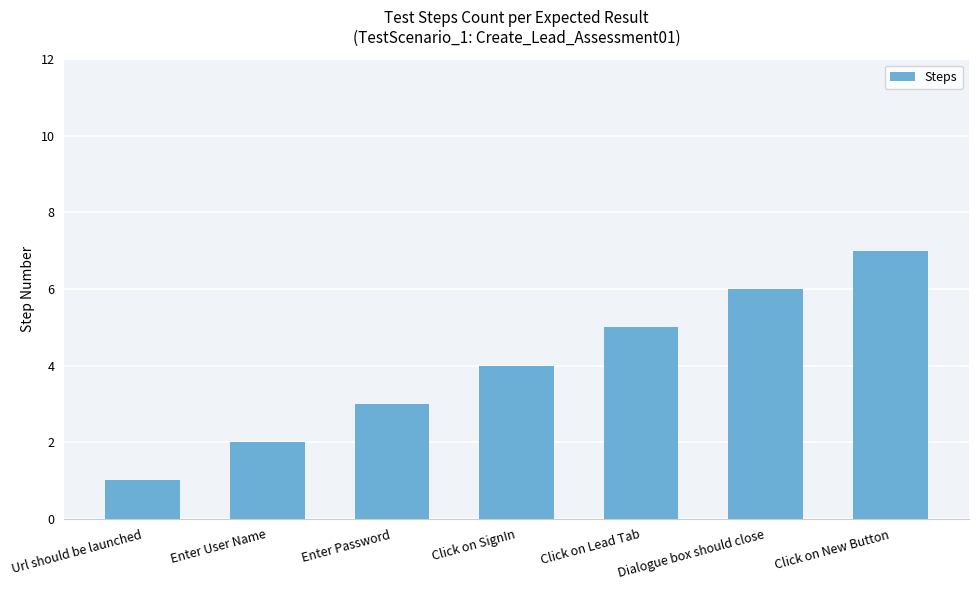

List the labels in order of value, smallest first.

Url should be launched, Enter User Name, Enter Password, Click on SignIn, Click on Lead Tab, Dialogue box should close, Click on New Button